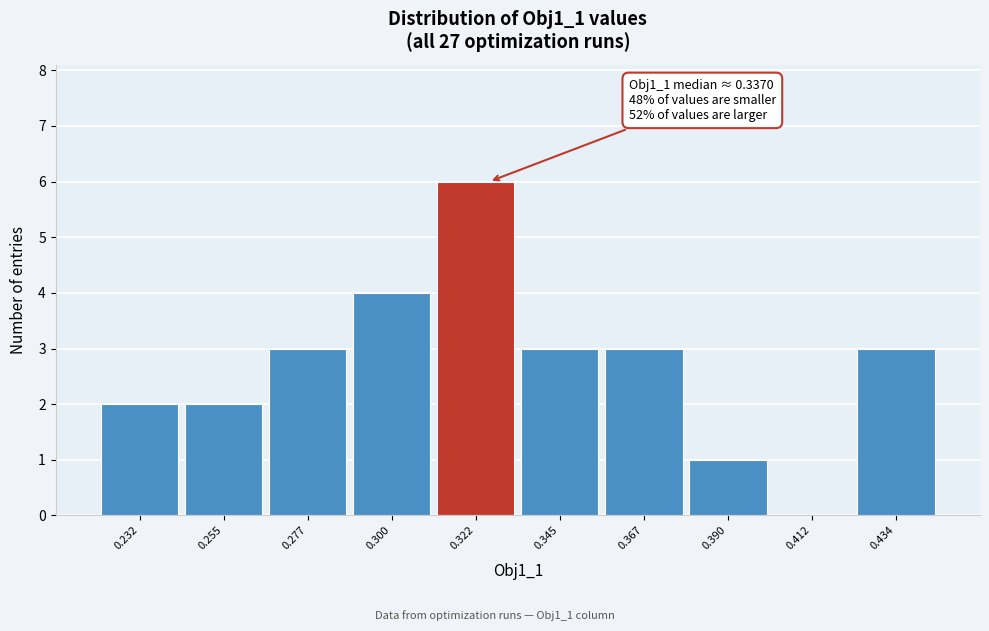

Reading left to right, extract all data points from this chart.

0.232=2	0.255=2	0.277=3	0.300=4	0.322=6	0.345=3	0.367=3	0.390=1	0.412=0	0.434=3